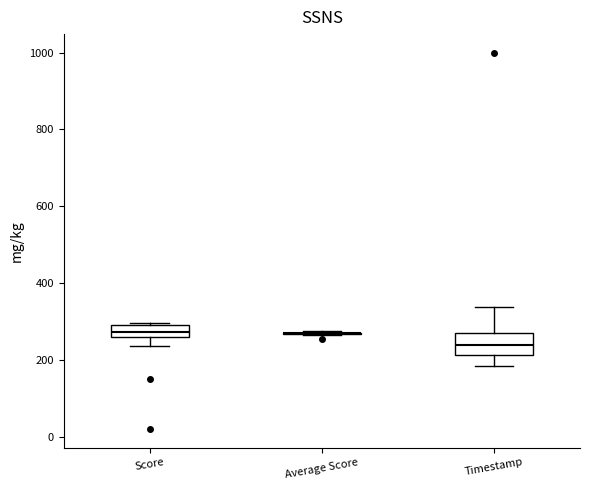

Reading left to right, transcribe this box plot: for each box, give where its median line is, the range the box spans, and where its two whiskers end, as read against the y-axis. The values are not printed on the chart, so give them approximately, as read against the axis.

Score: median 280, box 260 to 300, whiskers 240 to 300
Average Score: box collapsed to a line at 260, whiskers 260 to 280
Timestamp: median 240, box 220 to 260, whiskers 180 to 340